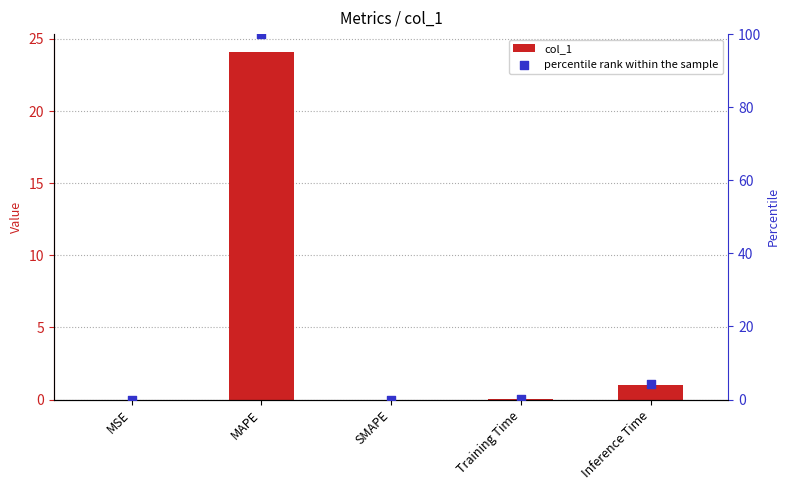

Which series has the largest total across all categories?

percentile rank within the sample